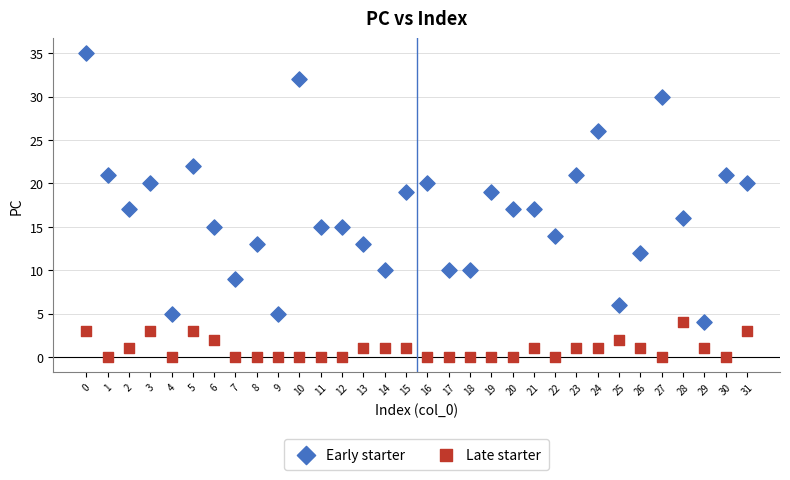

What are all the series names shown in the legend?

Early starter, Late starter